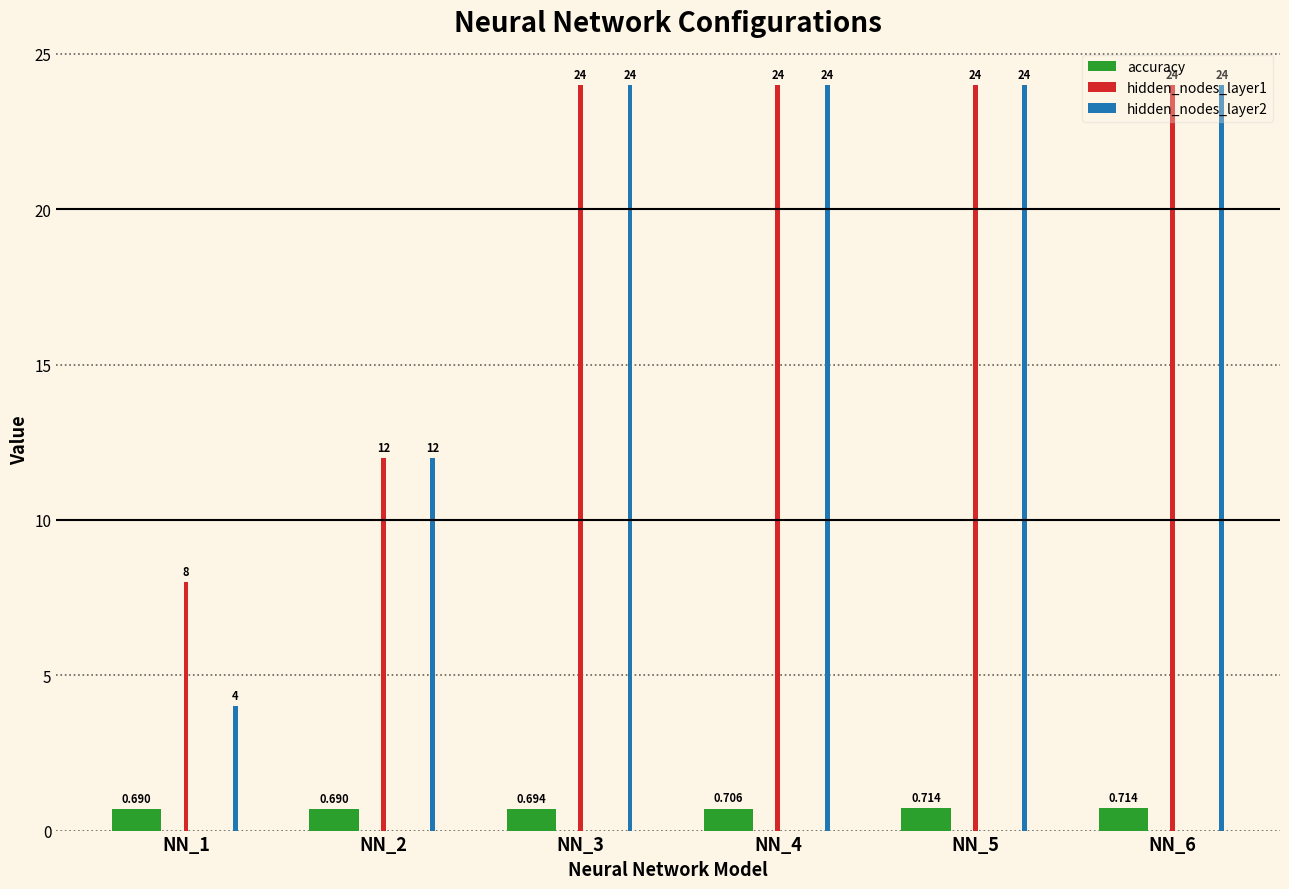

Is the value of hidden_nodes_layer2 at NN_1 greater than the value of accuracy at NN_5?

Yes